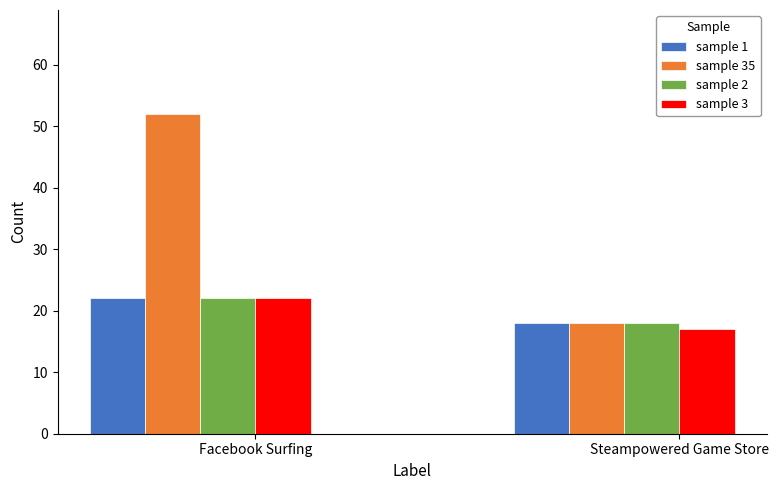

What is the highest value of the sample 3 series?

22